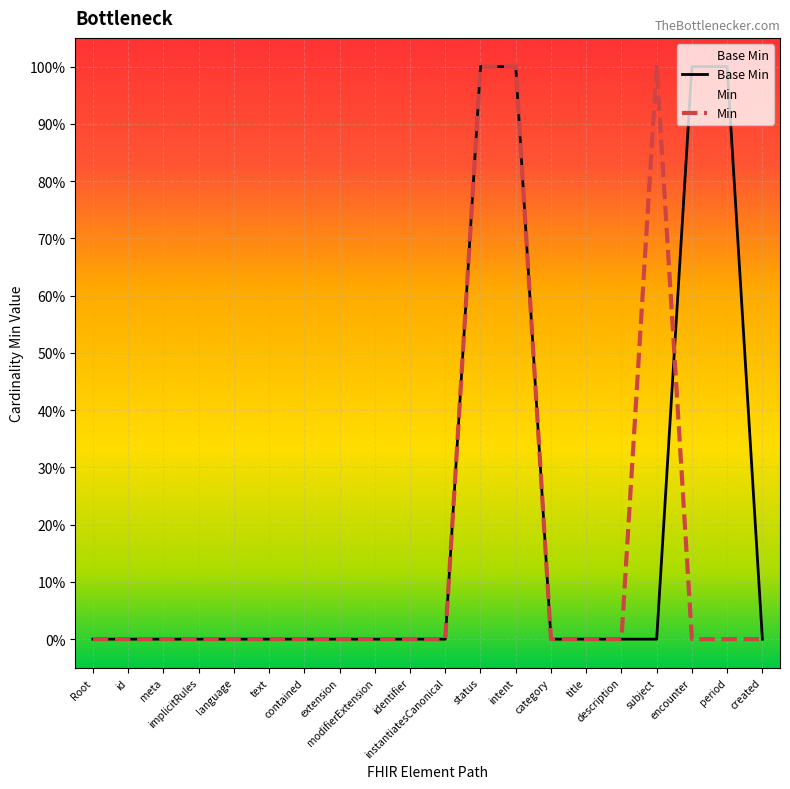

Between meta and language, which is larger?

meta